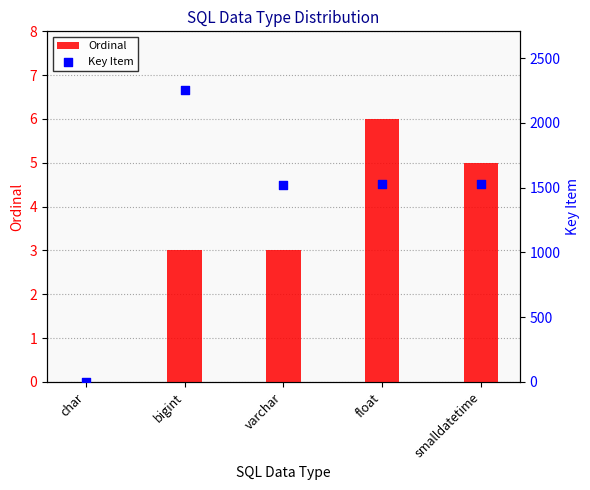

What are all the series names shown in the legend?

Ordinal, Key Item